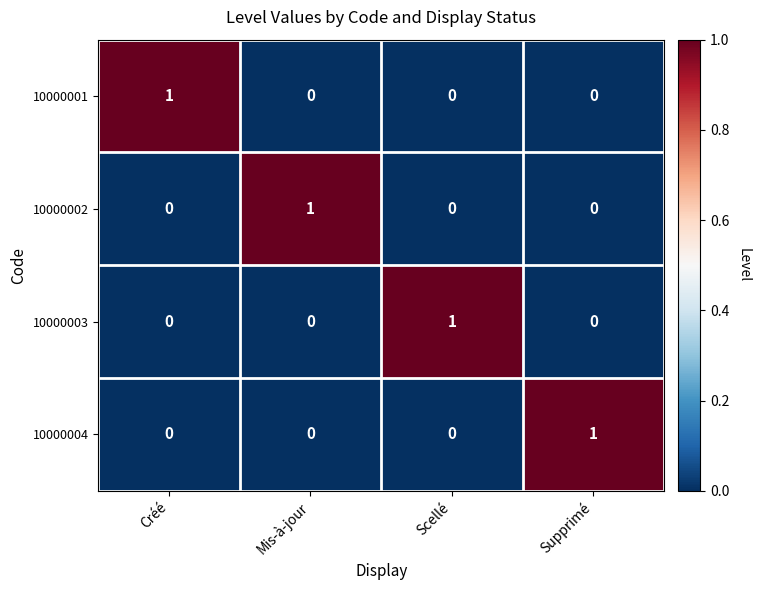

How many 10000001 values are between 0 and 1?

4